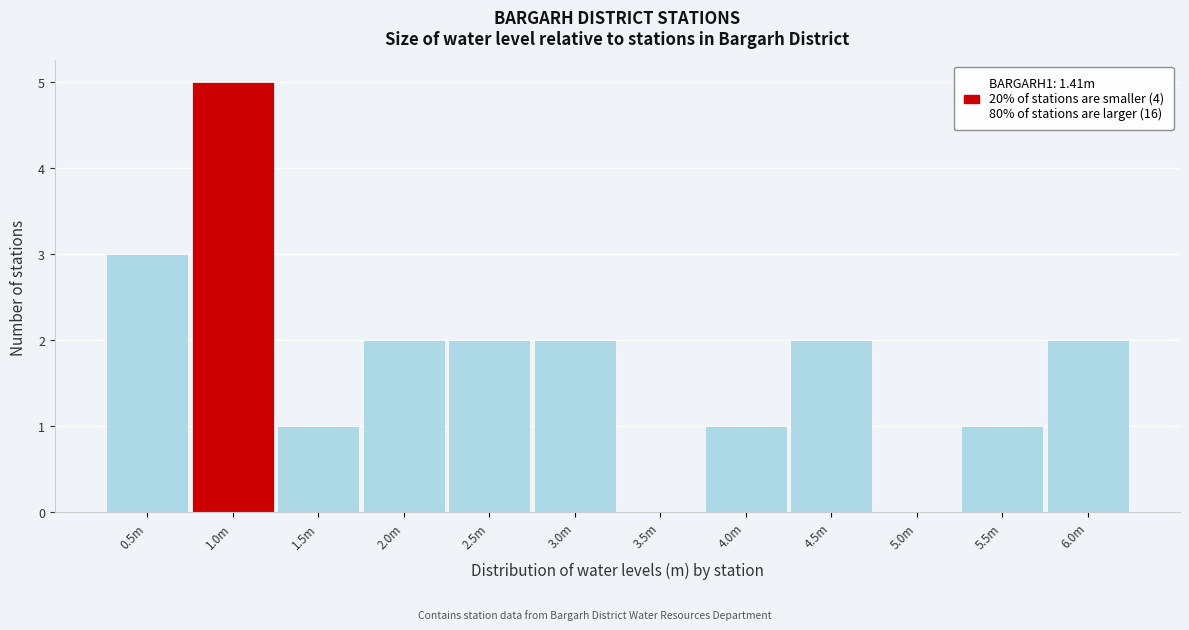

Reading left to right, extract all data points from this chart.

0.5m=3	1.0m=5	1.5m=1	2.0m=2	2.5m=2	3.0m=2	3.5m=0	4.0m=1	4.5m=2	5.0m=0	5.5m=1	6.0m=2